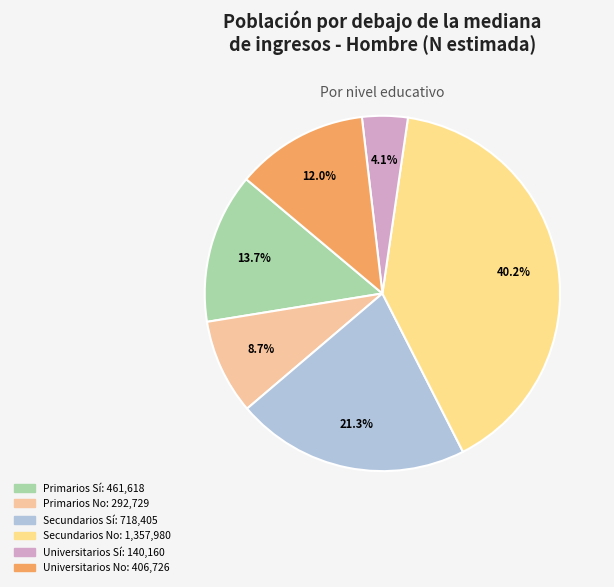

To the nearest percent, what portion does Primarios Sí represent?

14%